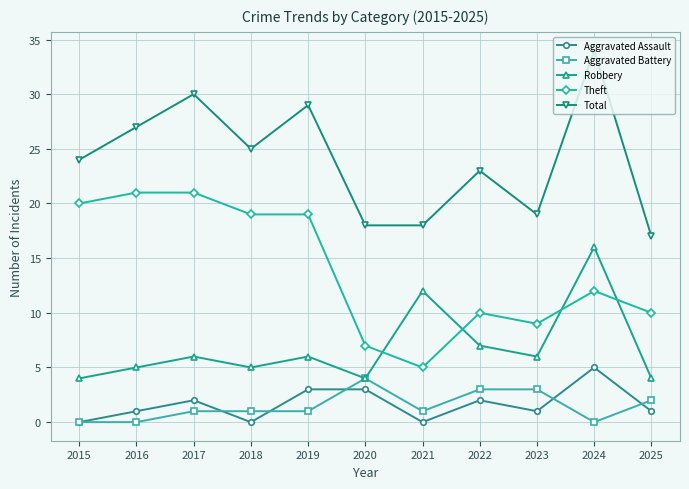

True or false: Theft and Aggravated Assault intersect in this chart.

False